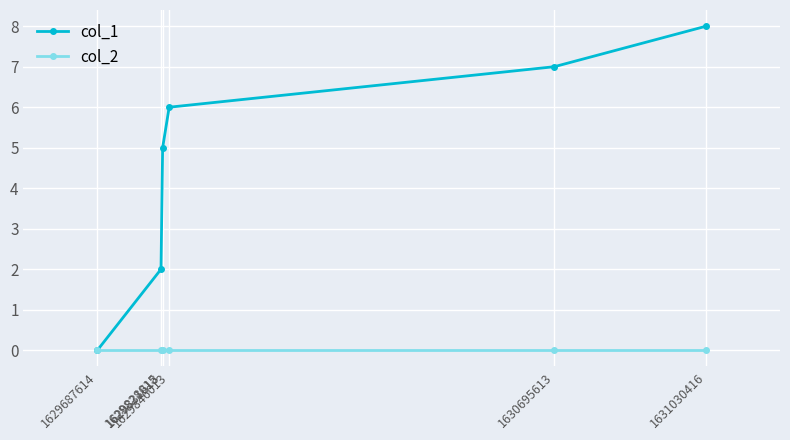

Is the value of col_2 at 1629846013 greater than the value of col_1 at 1631030416?

No